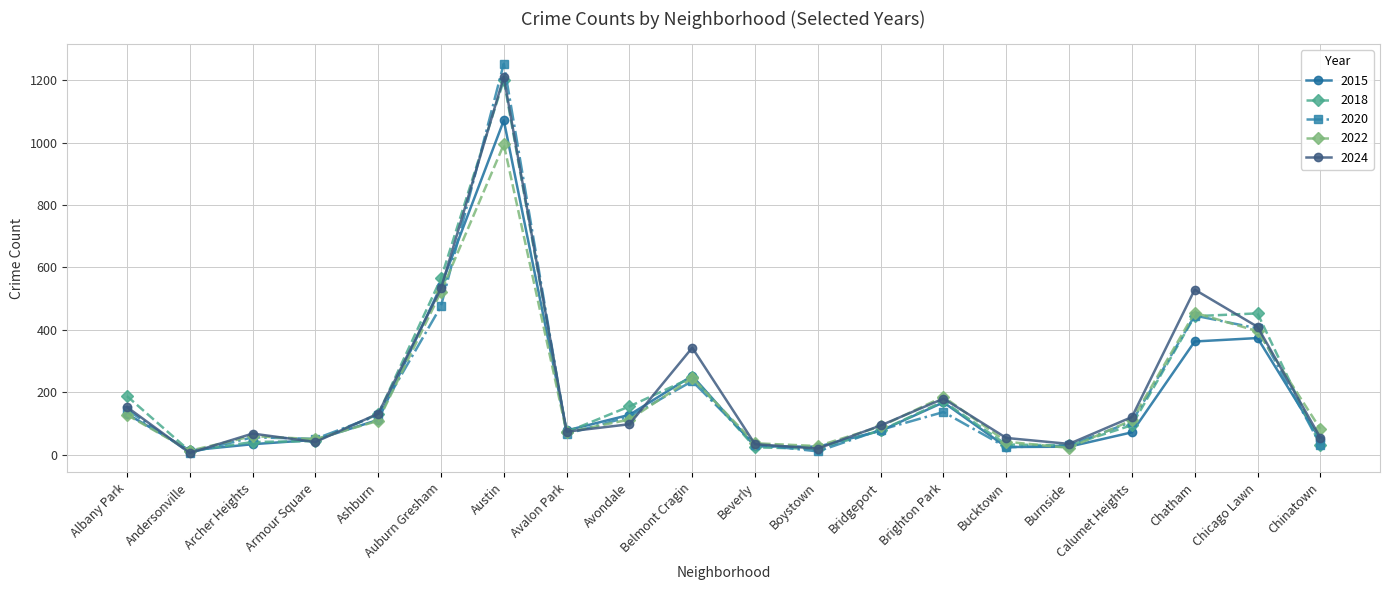

At which category is the sum across all series the highest?

Austin